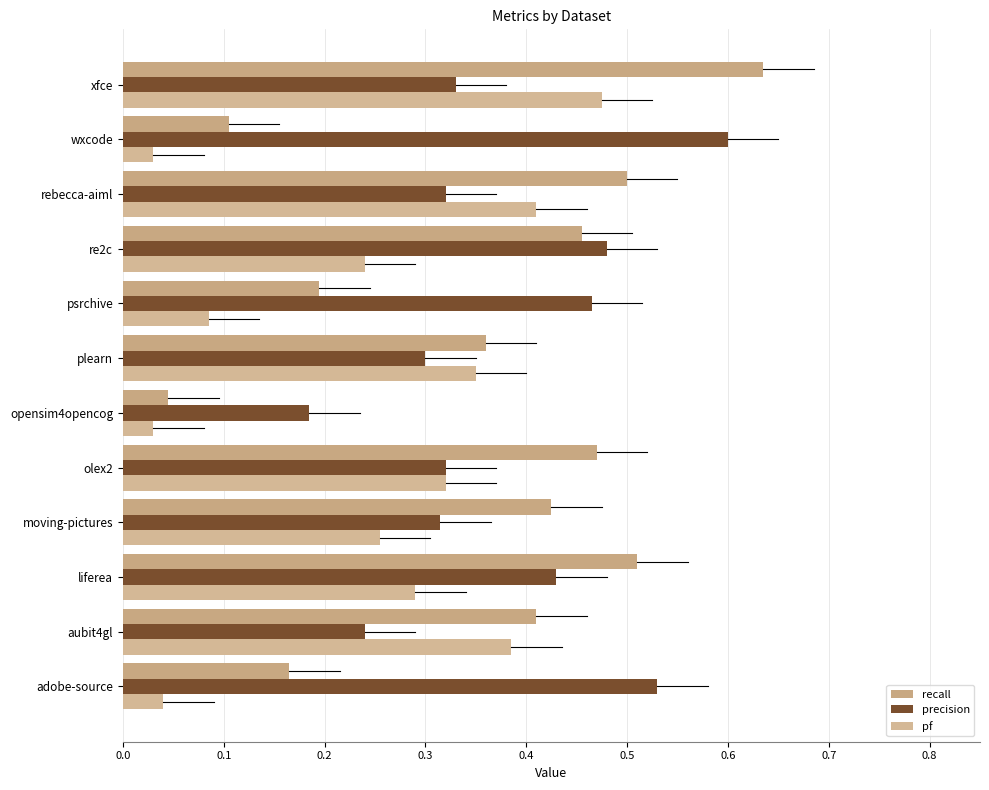

At which category is the sum across all series the highest?

xfce